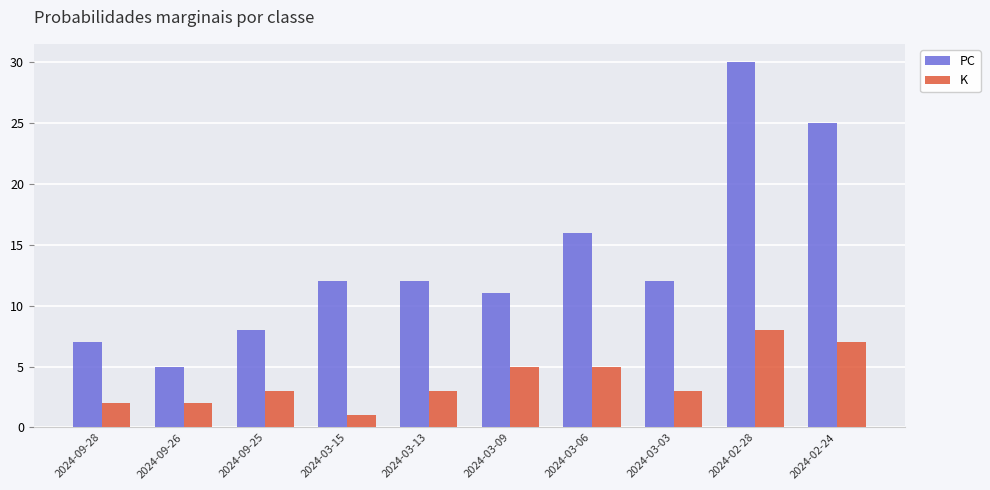

What value does the K series have at 2024-03-13?

3